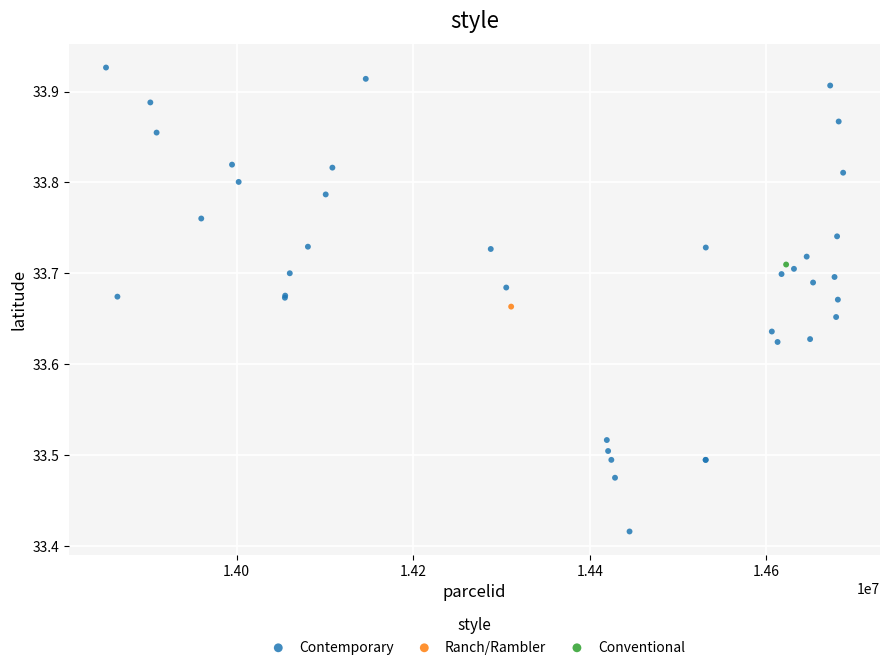

What are all the series names shown in the legend?

Contemporary, Ranch/Rambler, Conventional